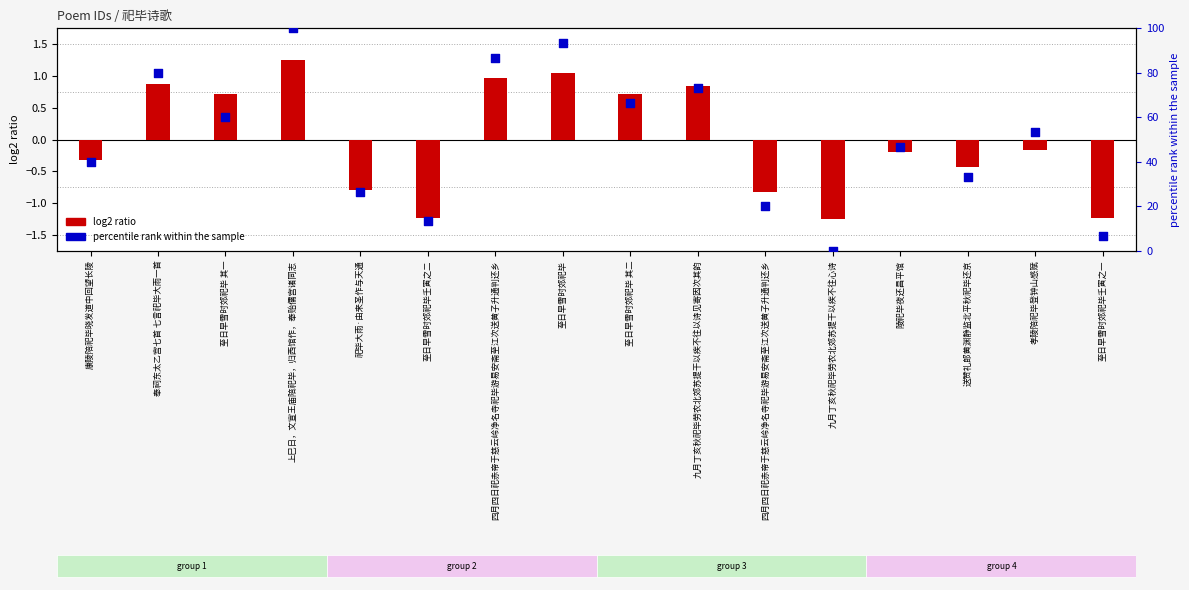

Which series contains the lowest Y value?

log2 ratio